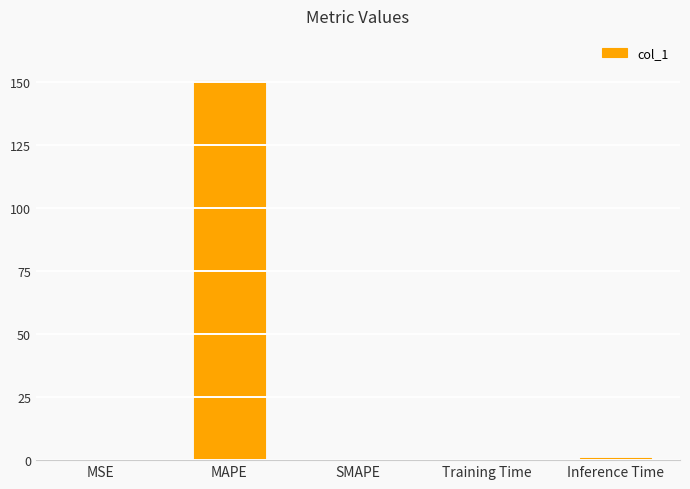

At which category does the chart reach its peak across all series?

MAPE